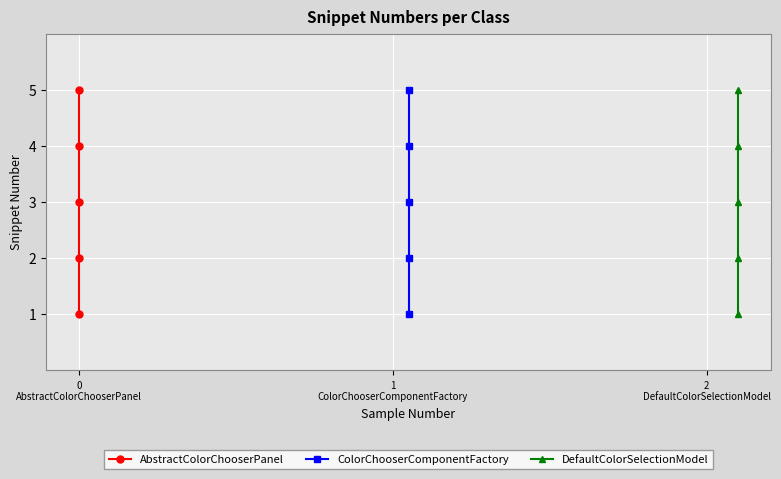

What is the label of the 2nd point from the left?

1
ColorChooserComponentFactory